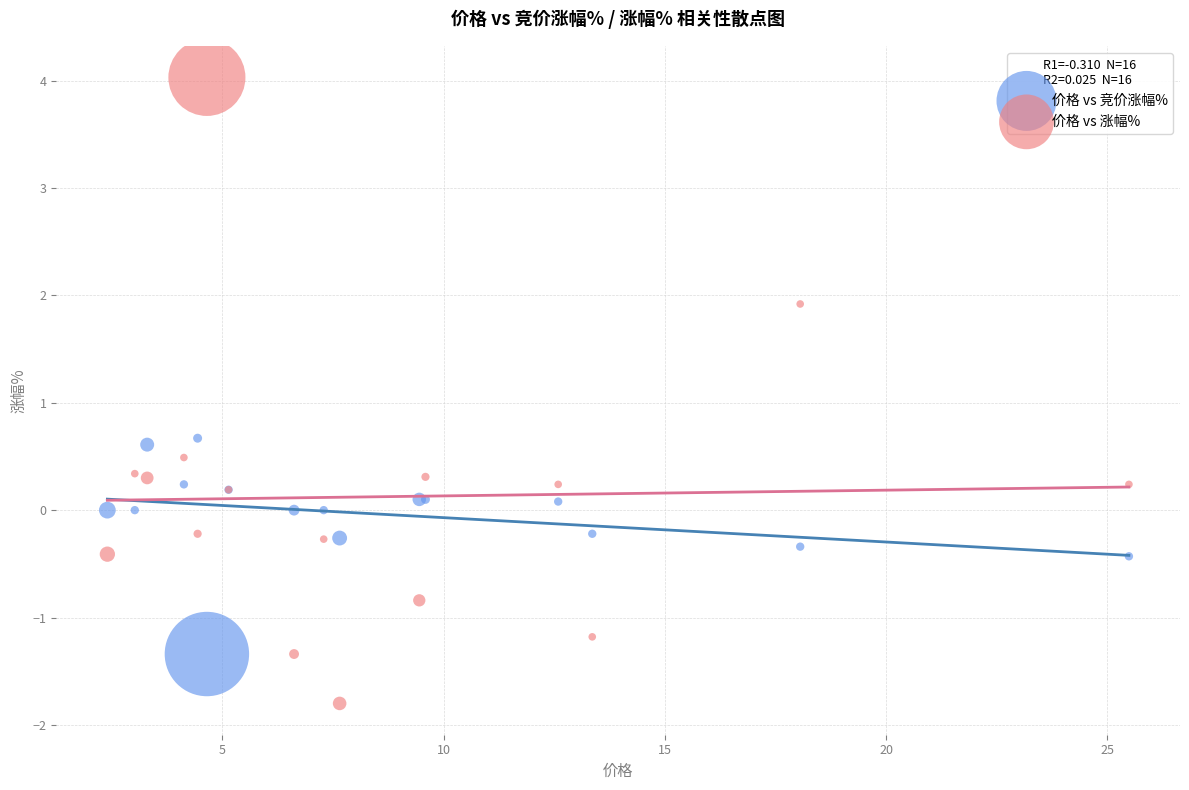

Which series reaches the minimum Y coordinate?

价格 vs 涨幅%